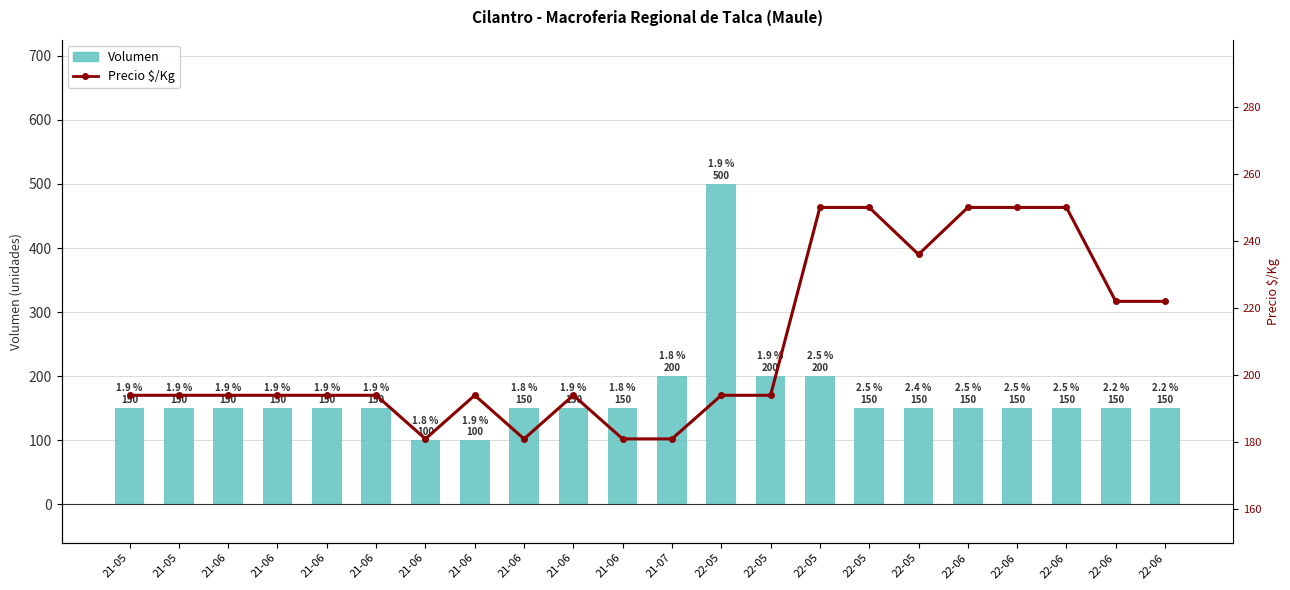

What is the sum of the Volumen values at 21-06 and 22-05?

350